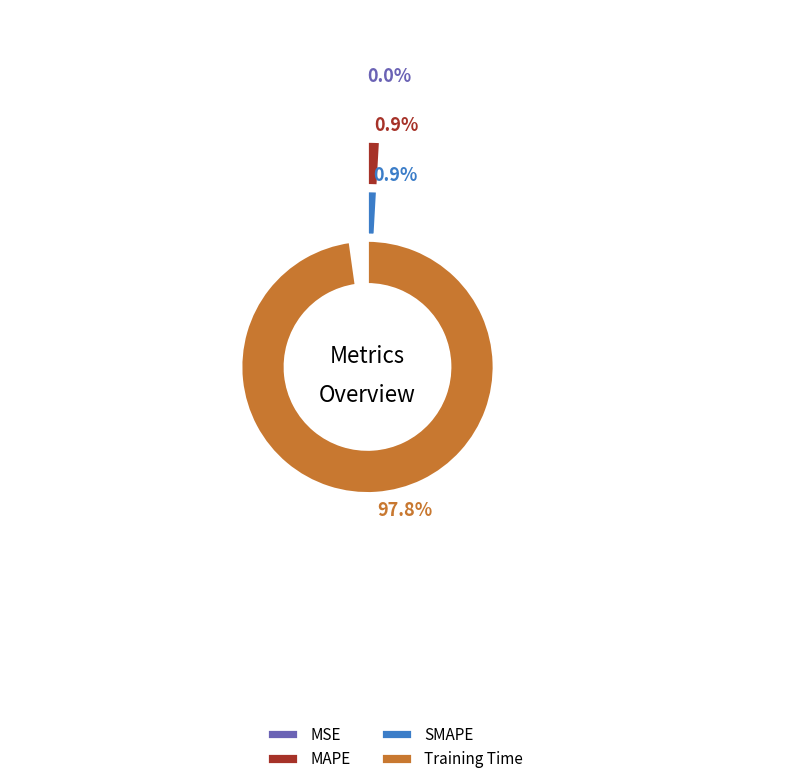

Which slice is the smallest?

MSE